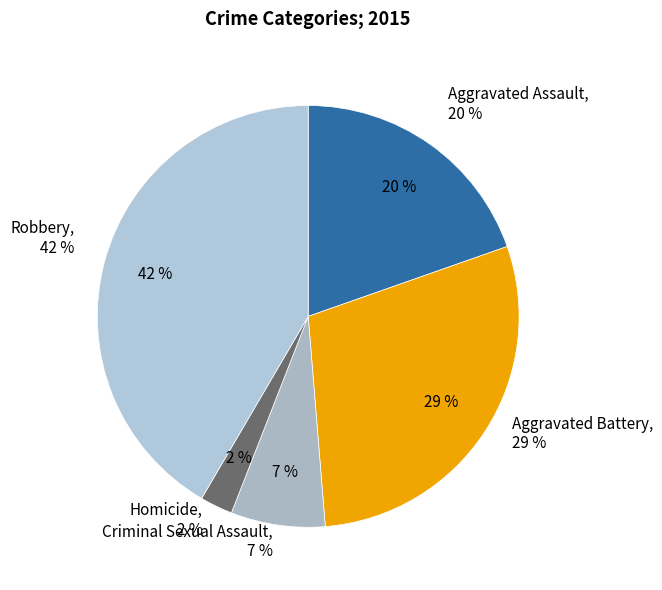

How many slices are in this pie chart?

5